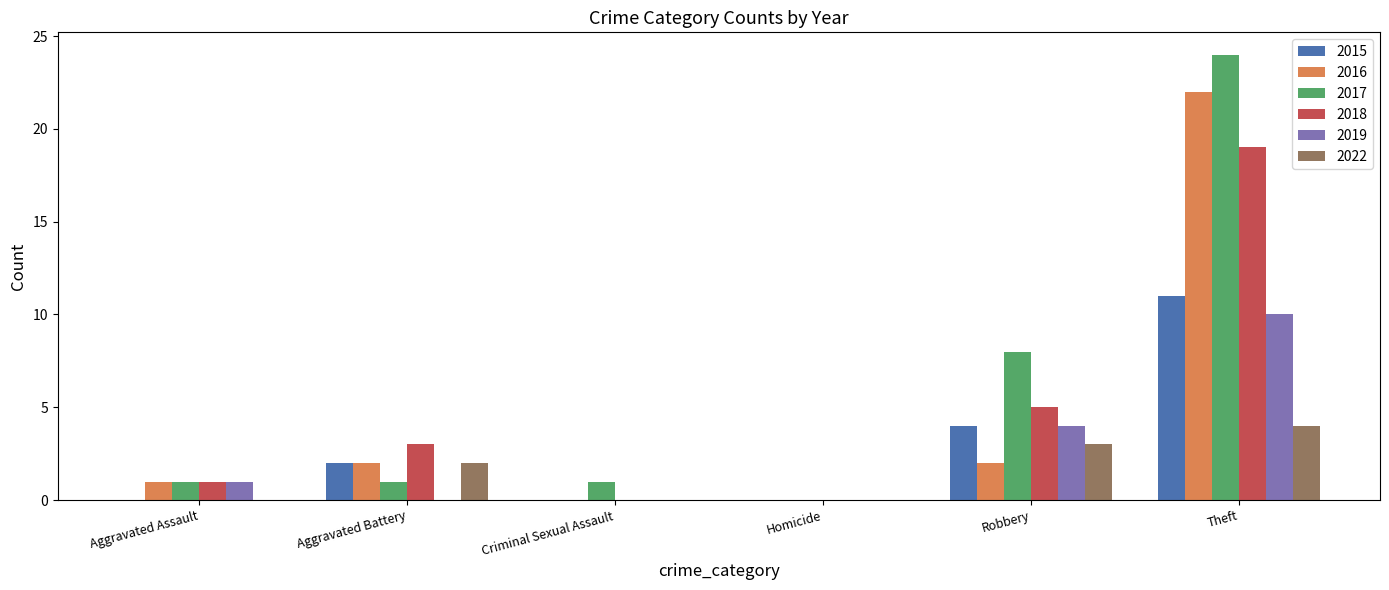

Reading left to right, extract all data points from this chart.

2015: Aggravated Assault=0	Aggravated Battery=2	Criminal Sexual Assault=0	Homicide=0	Robbery=4	Theft=11
2016: Aggravated Assault=1	Aggravated Battery=2	Criminal Sexual Assault=0	Homicide=0	Robbery=2	Theft=22
2017: Aggravated Assault=1	Aggravated Battery=1	Criminal Sexual Assault=1	Homicide=0	Robbery=8	Theft=24
2018: Aggravated Assault=1	Aggravated Battery=3	Criminal Sexual Assault=0	Homicide=0	Robbery=5	Theft=19
2019: Aggravated Assault=1	Aggravated Battery=0	Criminal Sexual Assault=0	Homicide=0	Robbery=4	Theft=10
2022: Aggravated Assault=0	Aggravated Battery=2	Criminal Sexual Assault=0	Homicide=0	Robbery=3	Theft=4